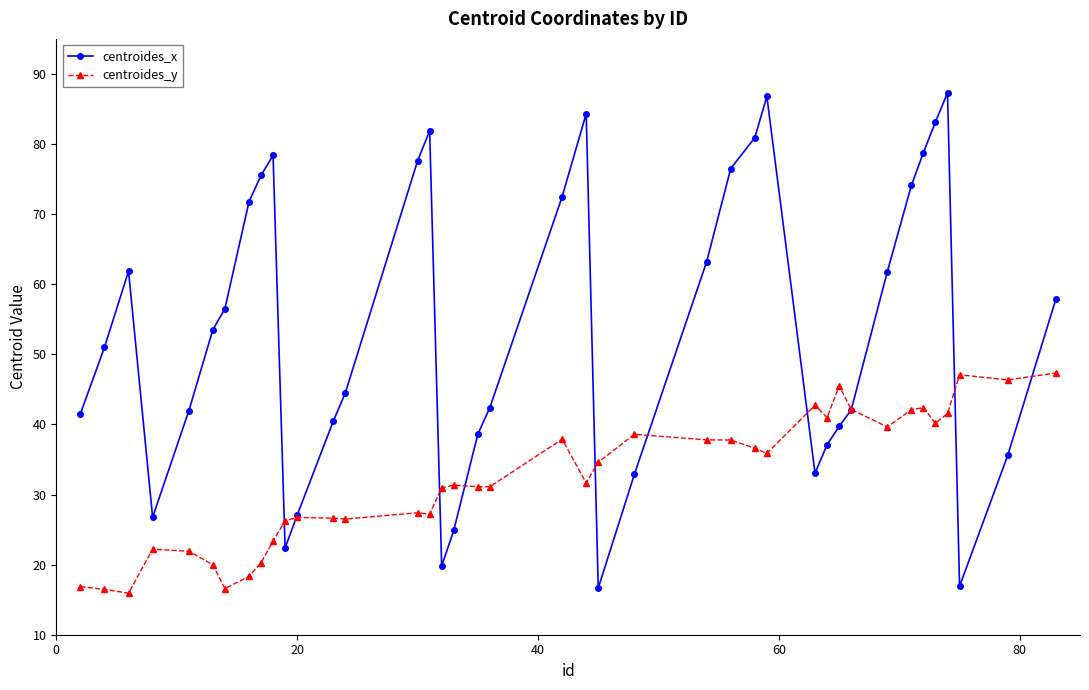

What is the difference between the maximum and minimum values in the centroides_x series?

70.7